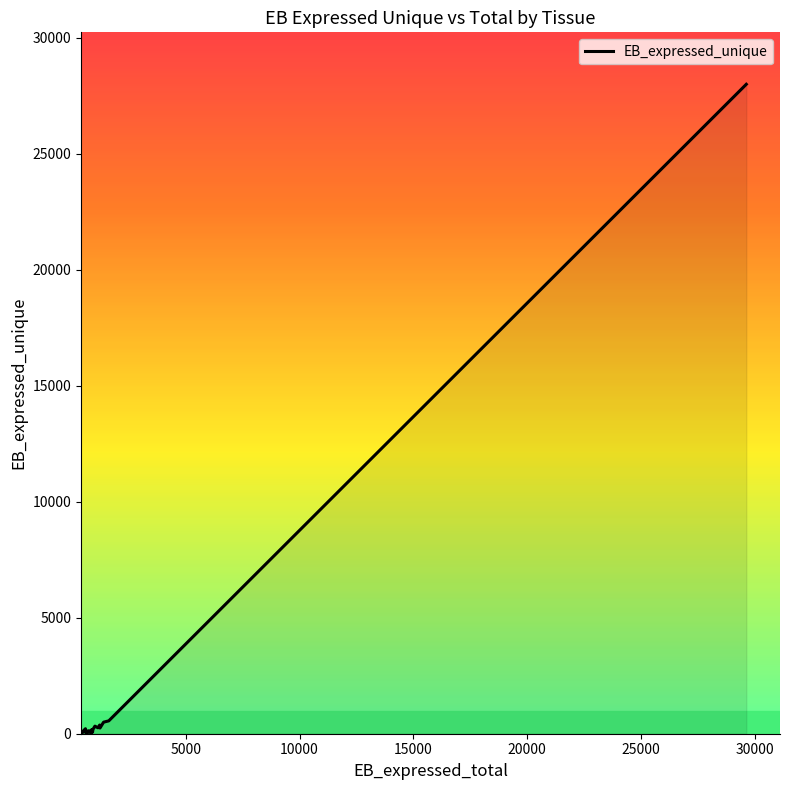

What is the difference between the maximum and minimum values?

27998